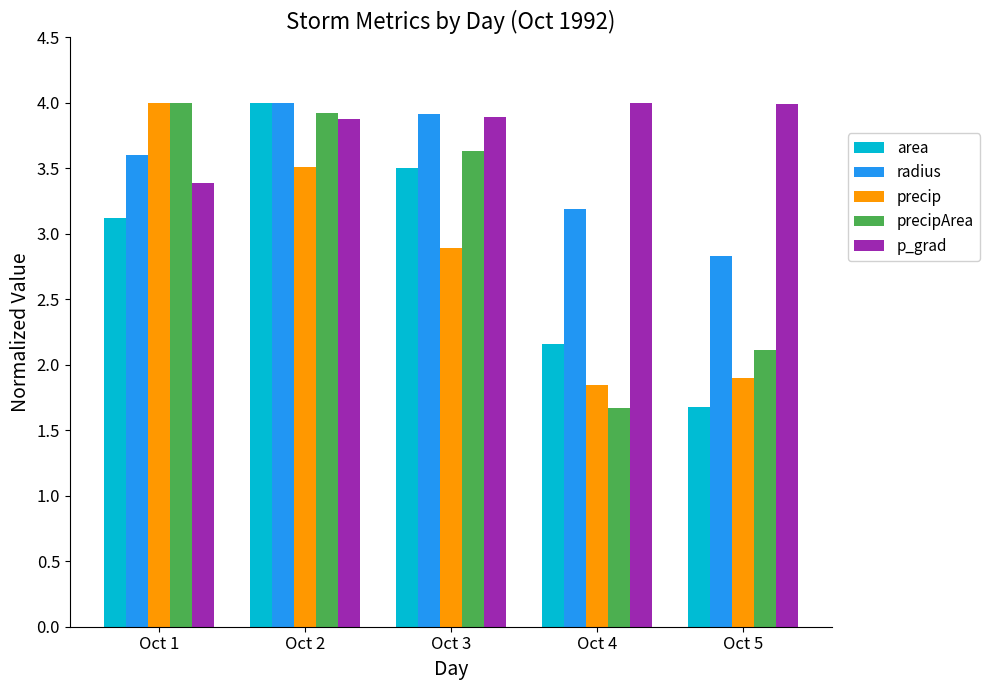

The precip series shows 0.9 at Oct 1. True or false?

False